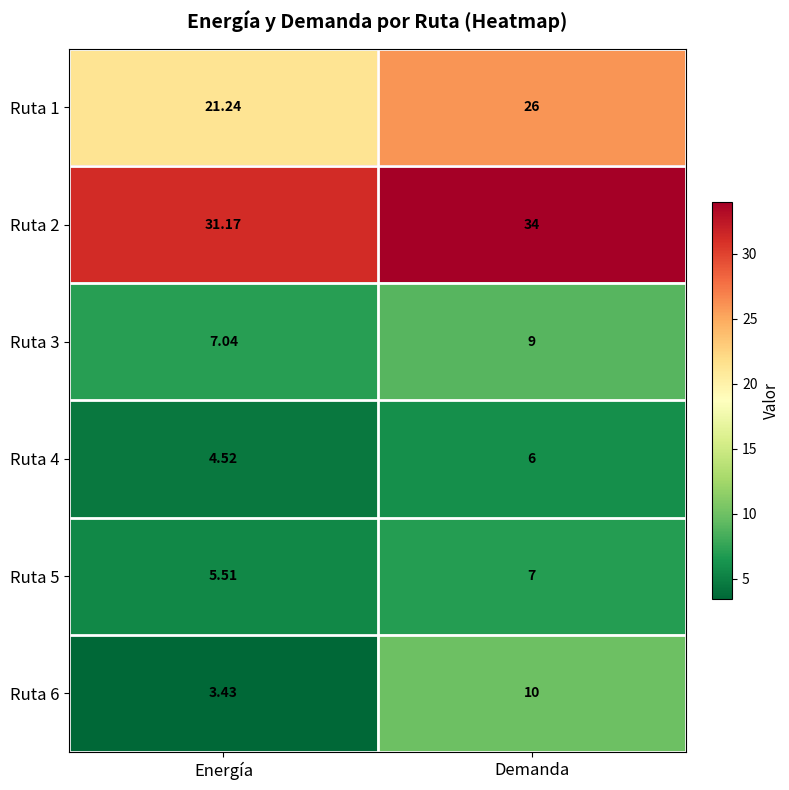

Which category has the highest value across all series?

Demanda